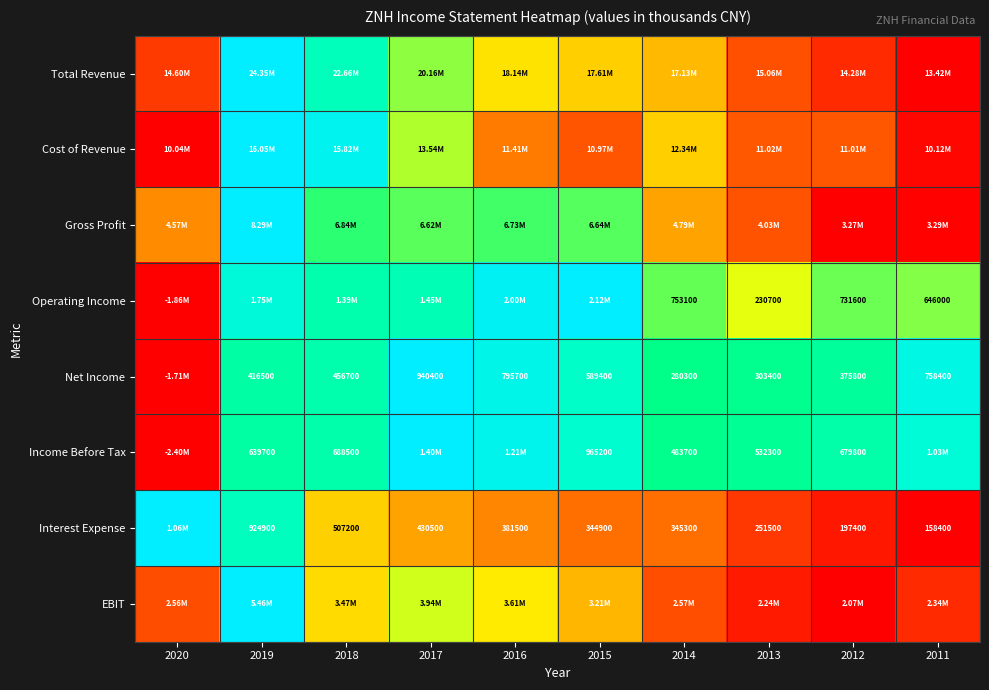

Between 2017 and 2014, which is larger?

2017